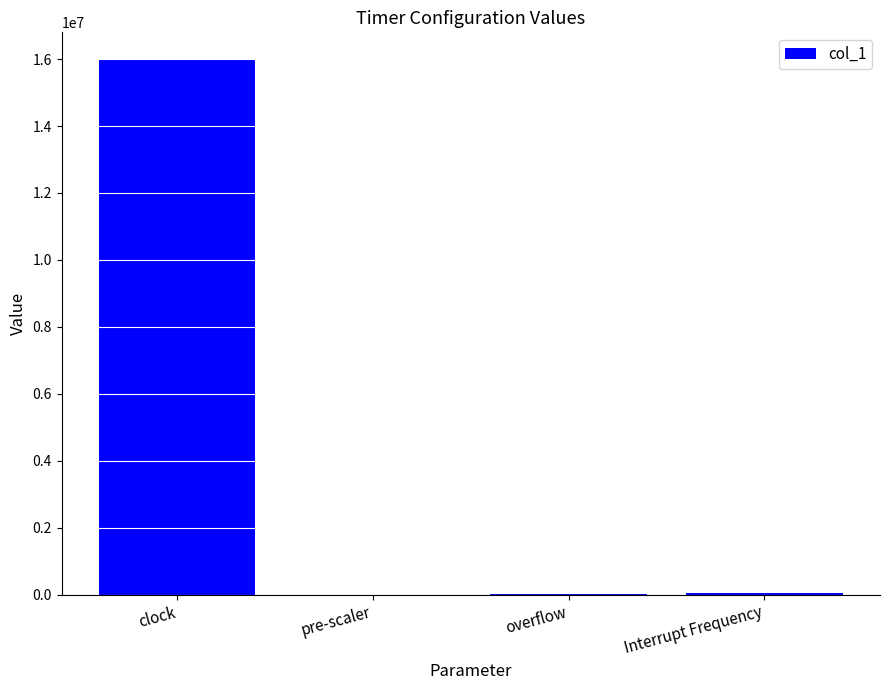

The value at clock is 4110279.2. True or false?

False